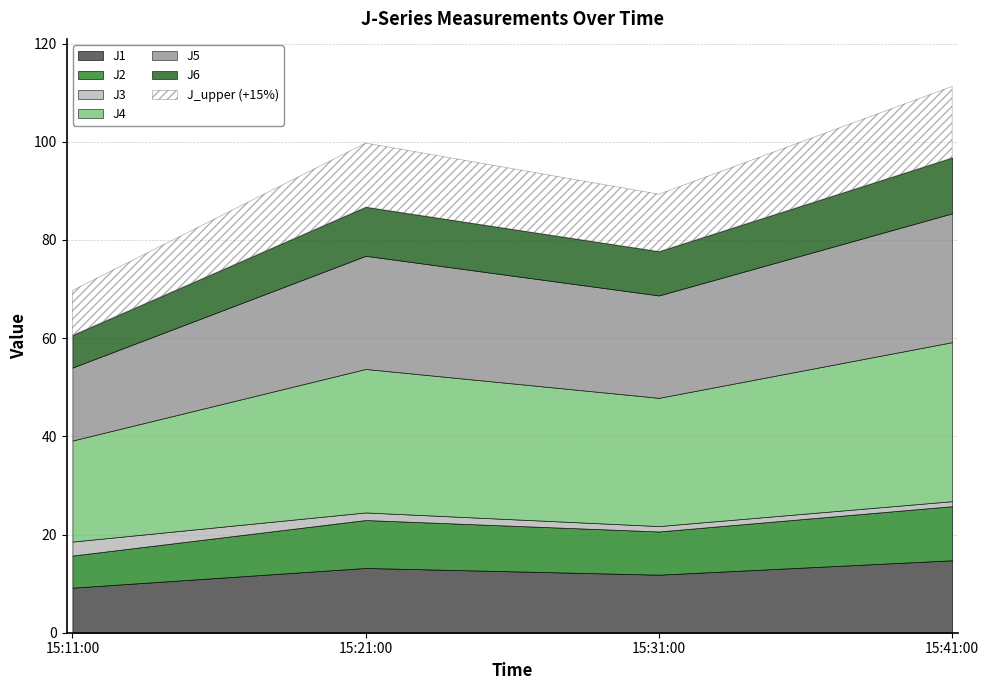

Which series has the widest spread of values?

J4